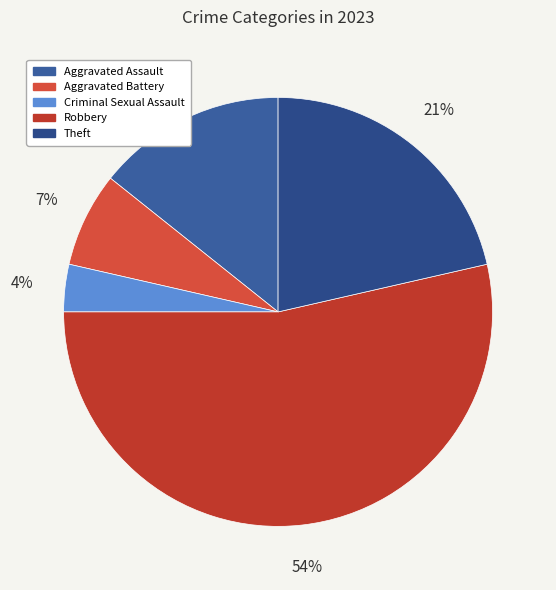

Approximately how many times larger is the value at Criminal Sexual Assault compared to Theft?

0.2